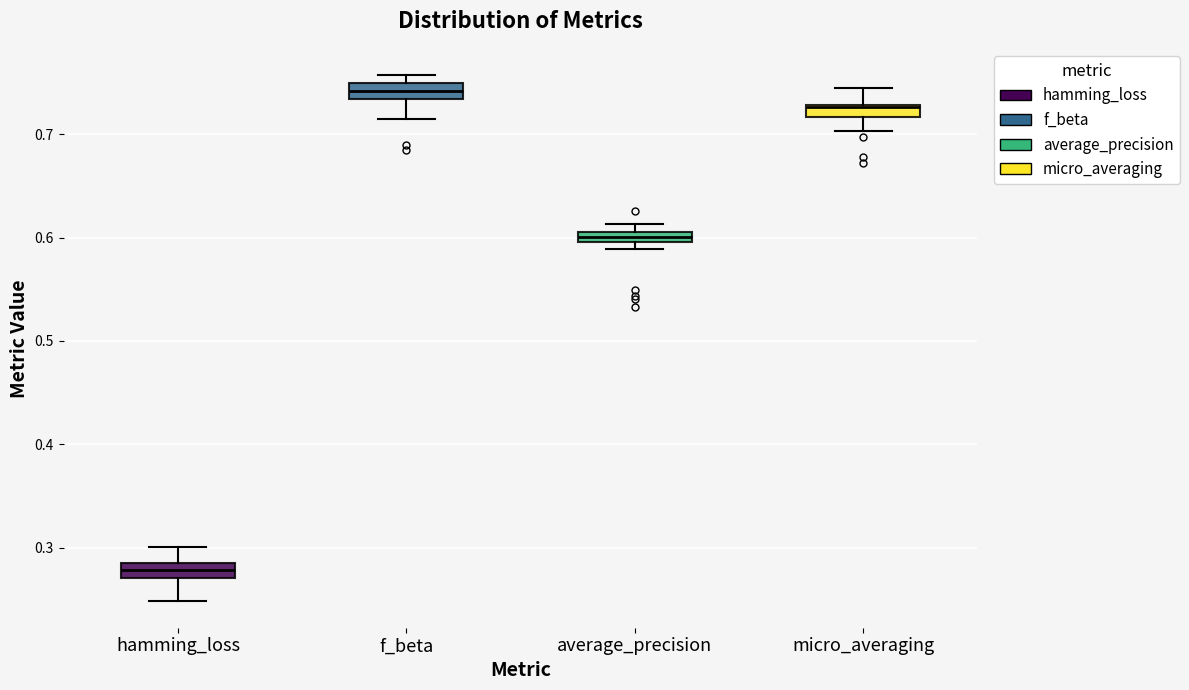

Where does the lower whisker of the box for micro_averaging end on the y-axis? The values are not printed on the chart, so give them approximately, as read against the axis.

0.70